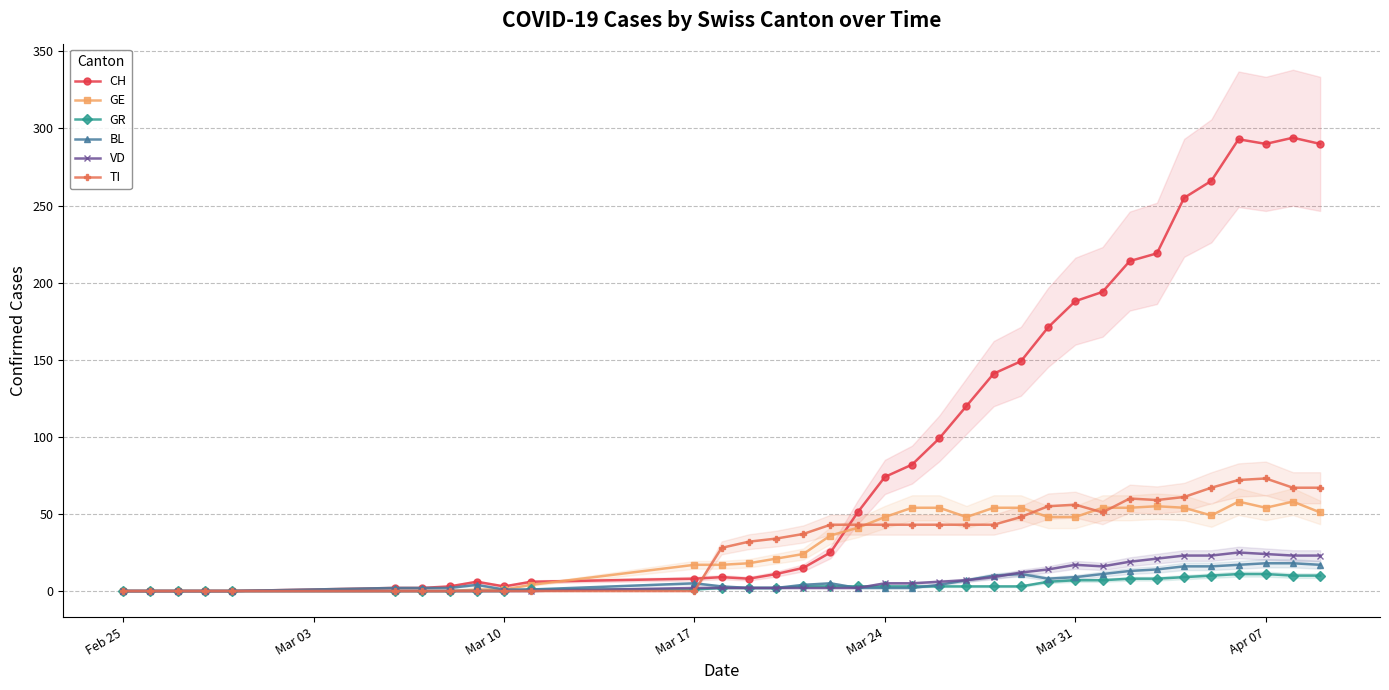

The GE series shows 17 at Mar 17. True or false?

True